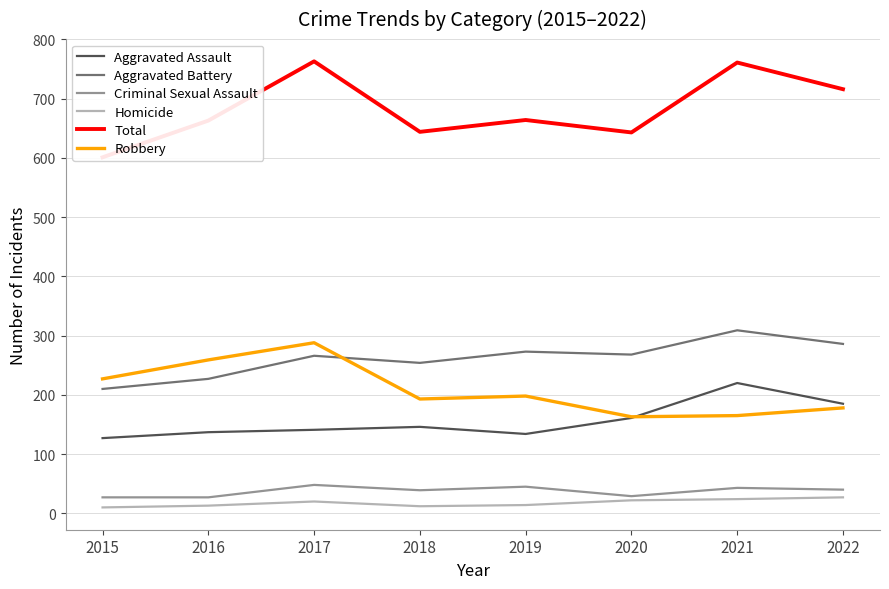

What is the total value across all series at 2022?

1432